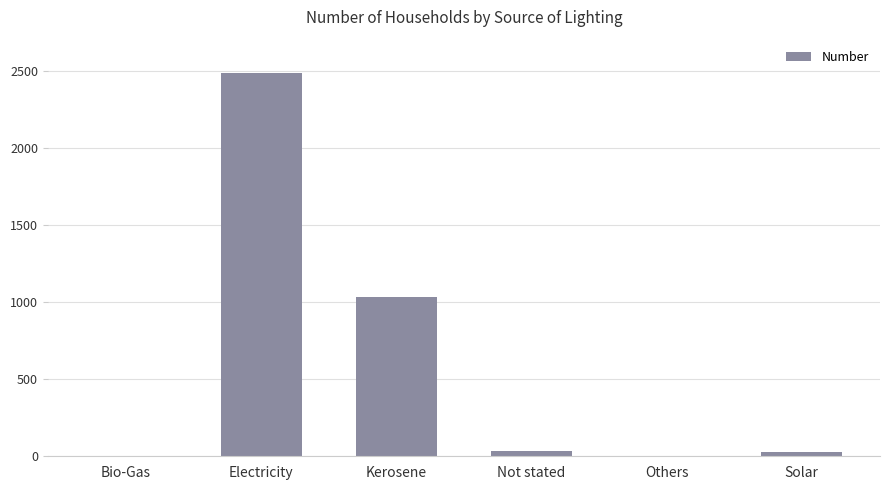

True or false: the data shows 2481 at Electricity.

True